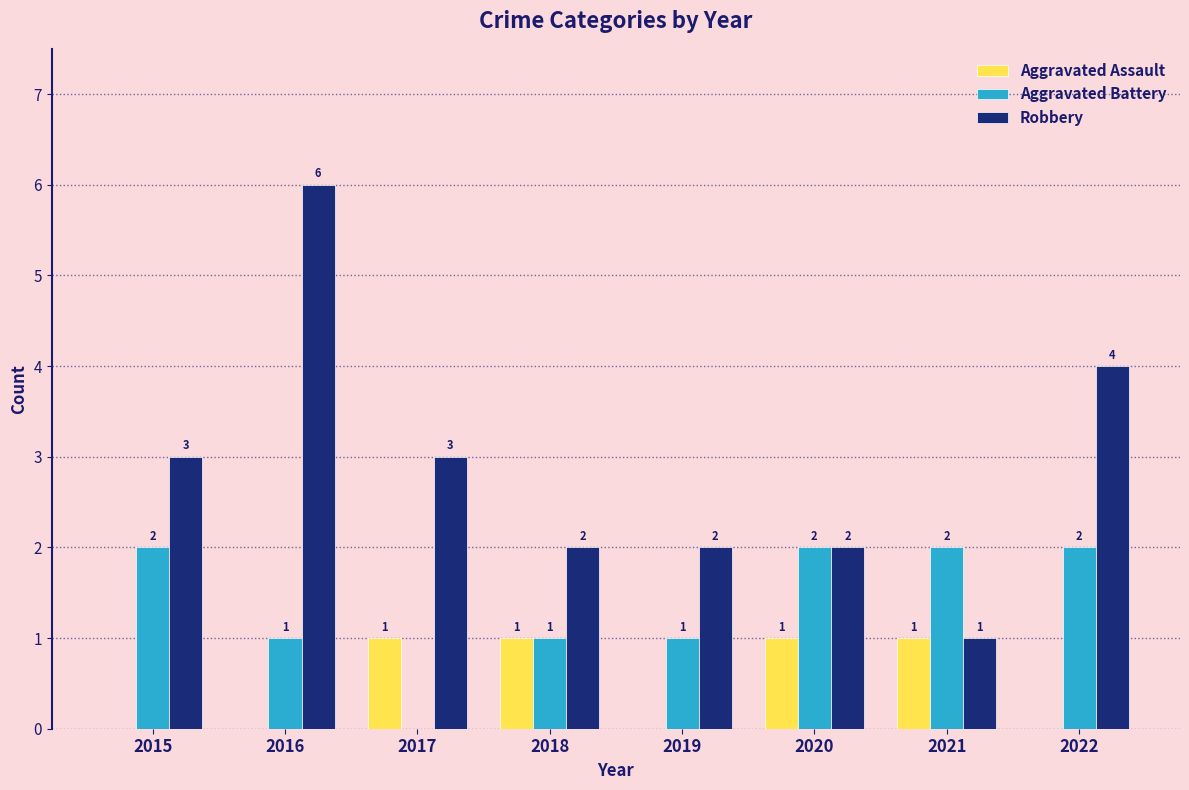

Between 2020 and 2021, which series saw the biggest shift?

Robbery